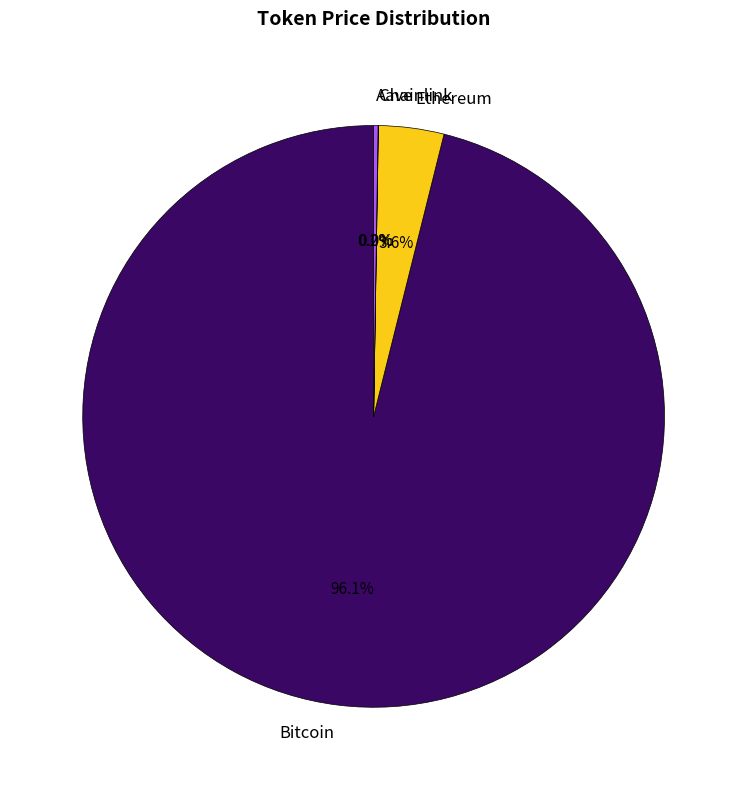

True or false: Bitcoin accounts for 96% of the total.

True